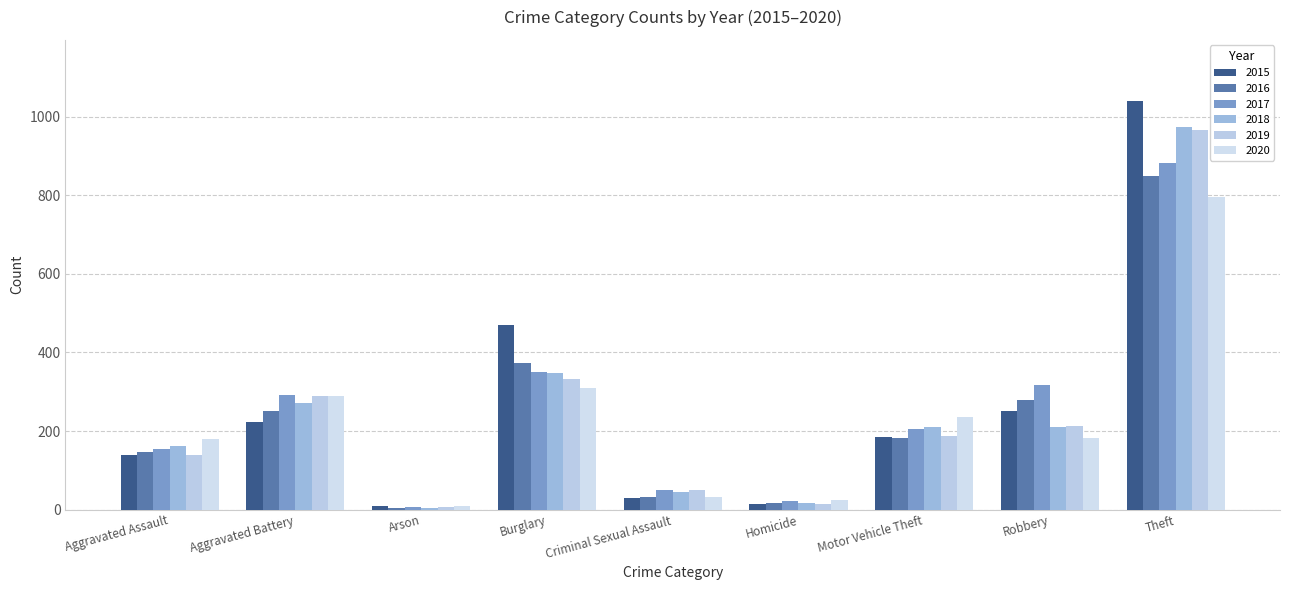

What is the value of the 2017 bar at the 9th from the left?

882